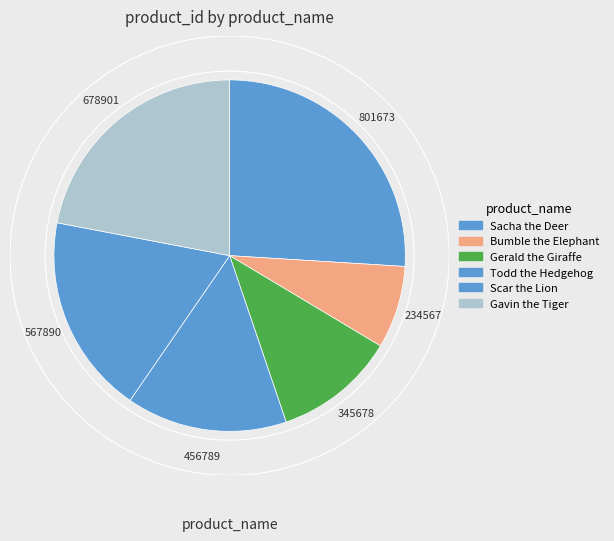

How many slices are in this pie chart?

6